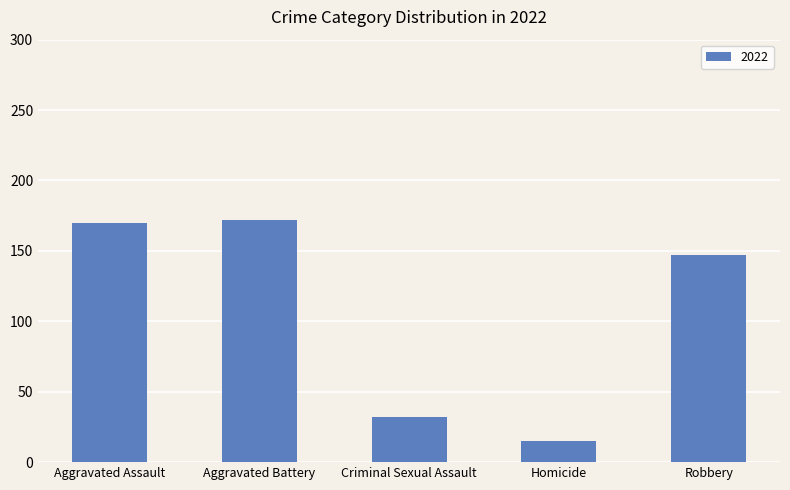

At which label is the value closest to 93?

Robbery